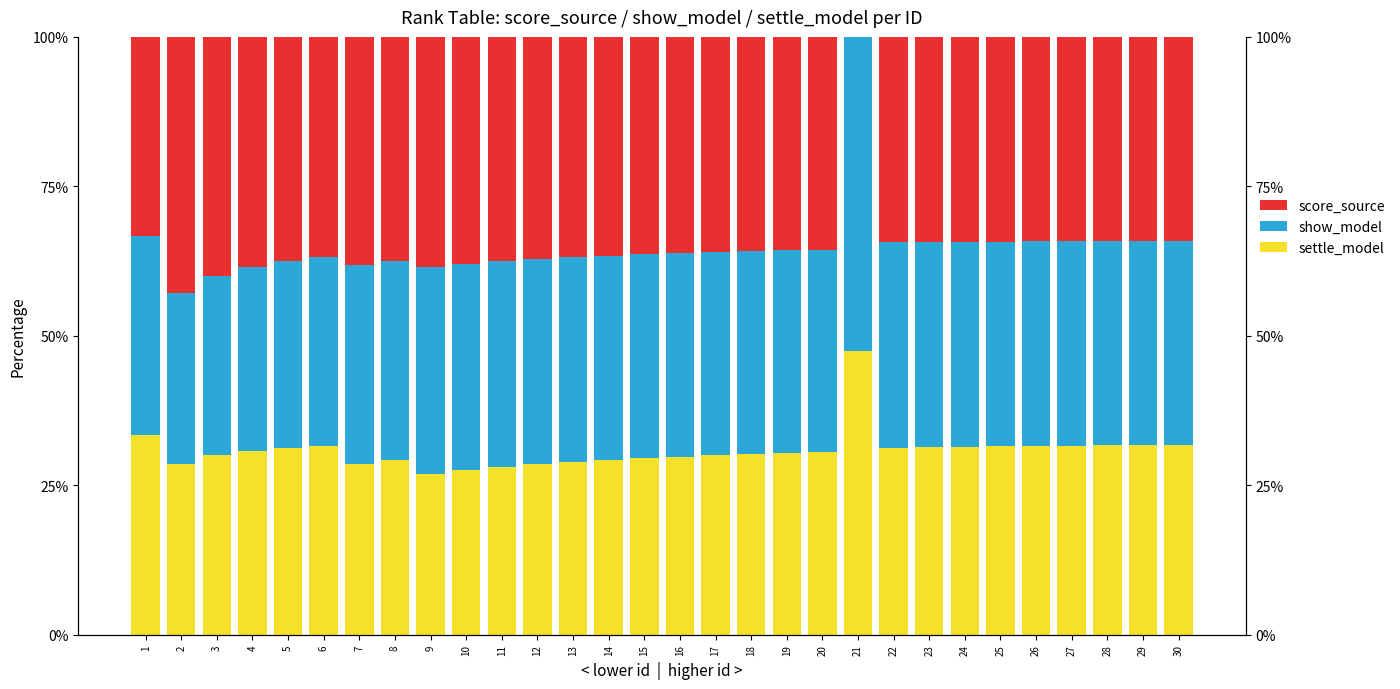

Which series has the widest spread of values?

score_source